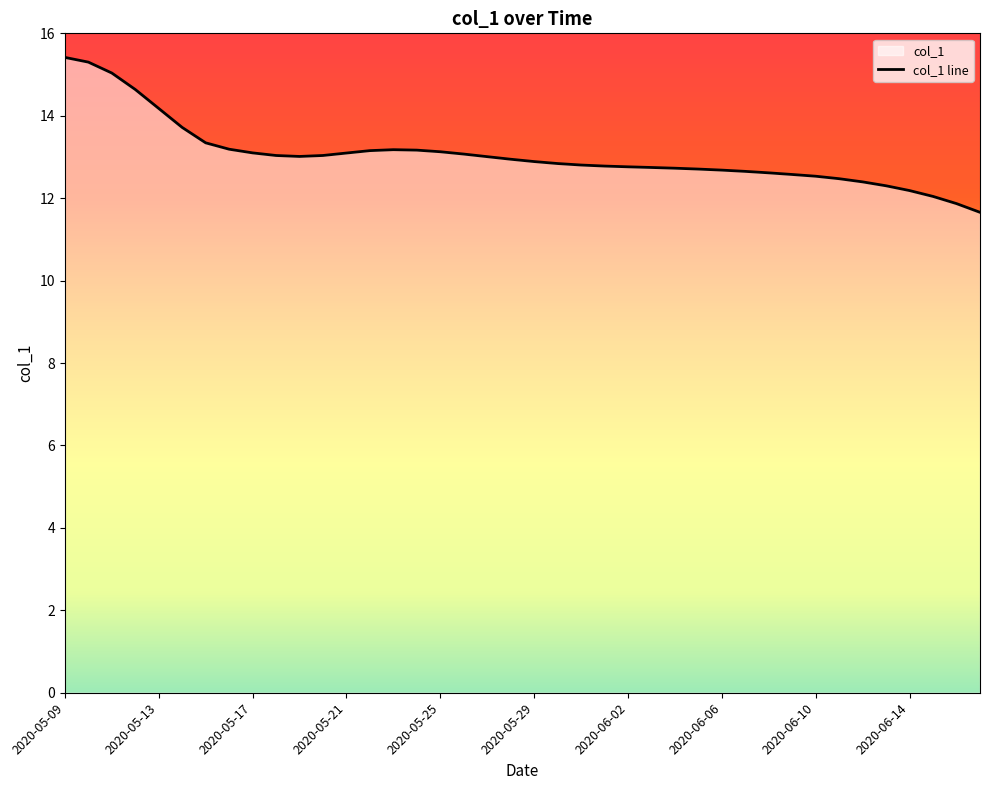

How many interior local valleys (lower than both neighbors) does the data have?

1